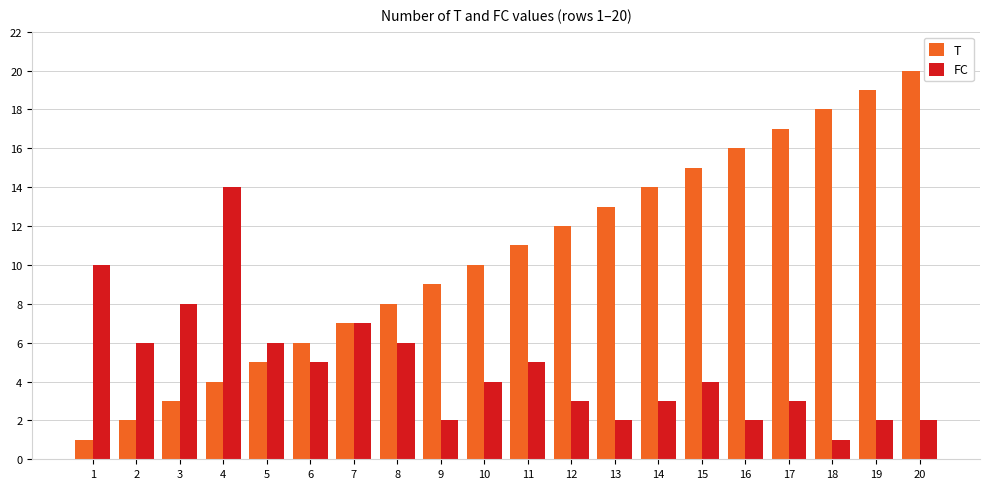

Reading left to right, extract all data points from this chart.

T: 1	2	3	4	5	6	7	8	9	10	11	12	13	14	15	16	17	18	19	20
FC: 10	6	8	14	6	5	7	6	2	4	5	3	2	3	4	2	3	1	2	2